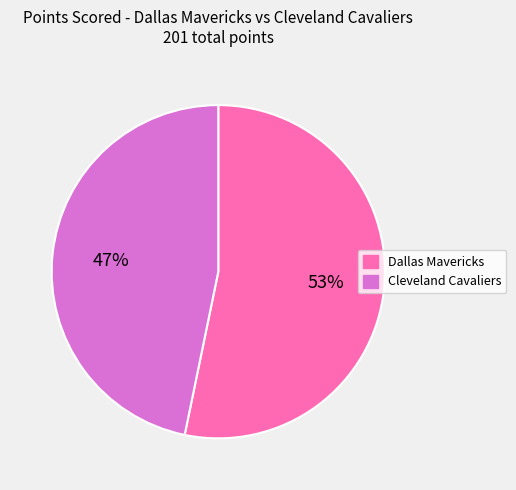

Which slice represents more than half of the pie?

Dallas Mavericks